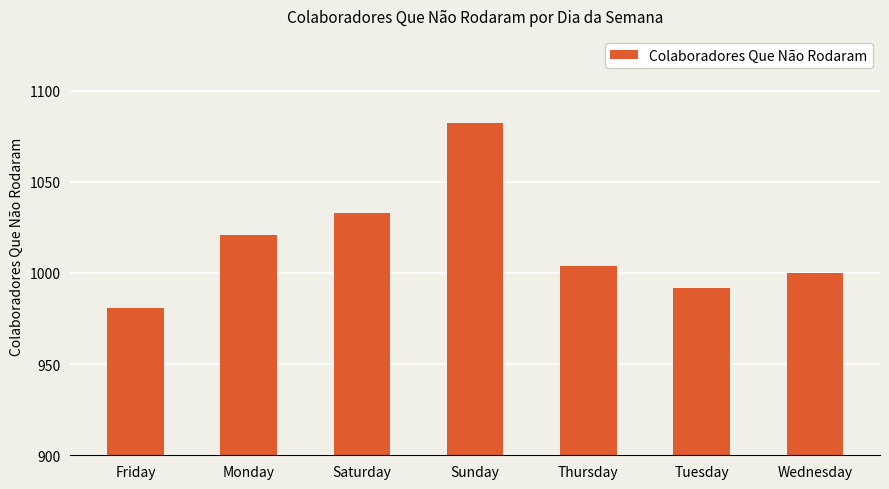

What is the sum of the values at Sunday and Thursday?

2086